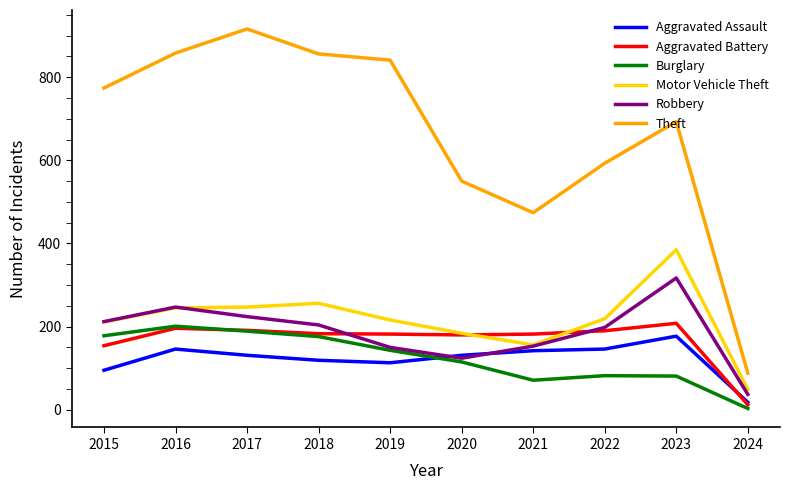

Which series has the widest spread of values?

Theft